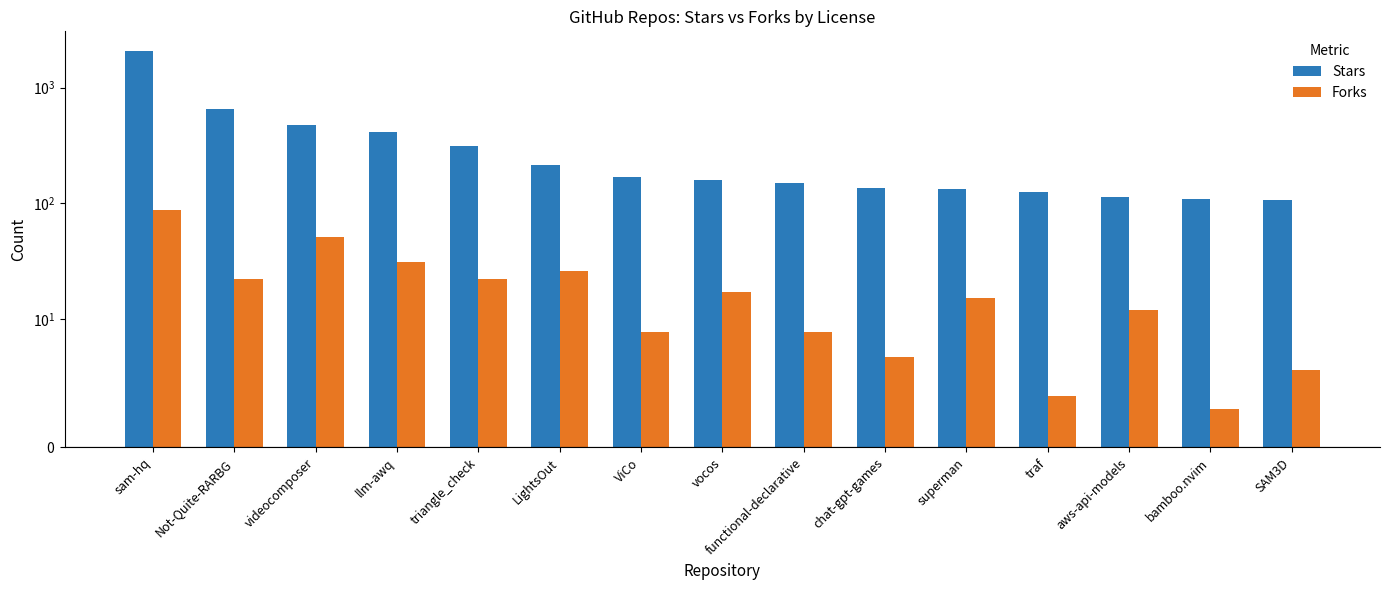

True or false: Forks has a value of 26 at LightsOut.

True